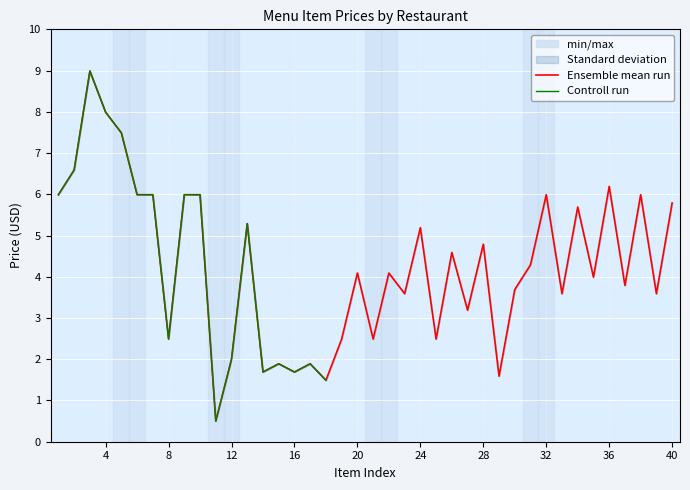

Is it true that the value at 24 is 8.4?

False